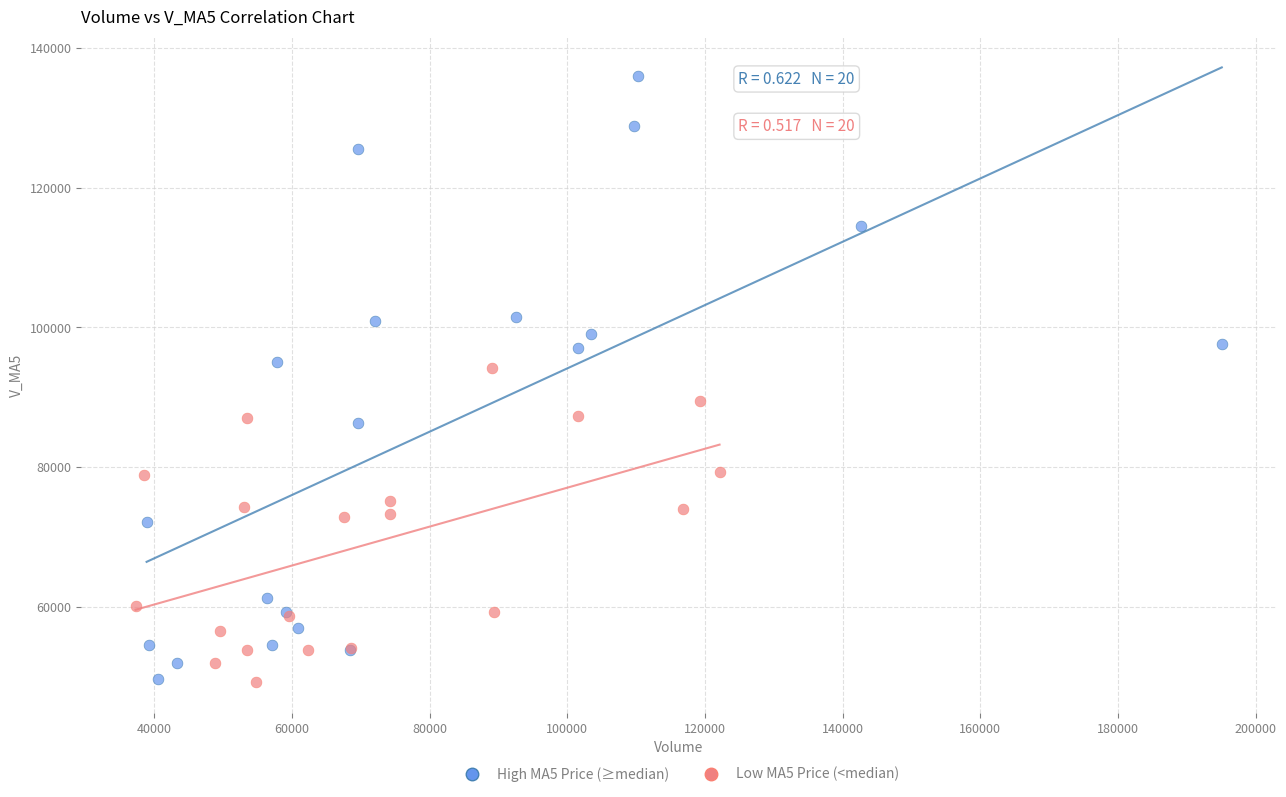

Which series reaches the maximum Y coordinate?

High MA5 Price (≥median)